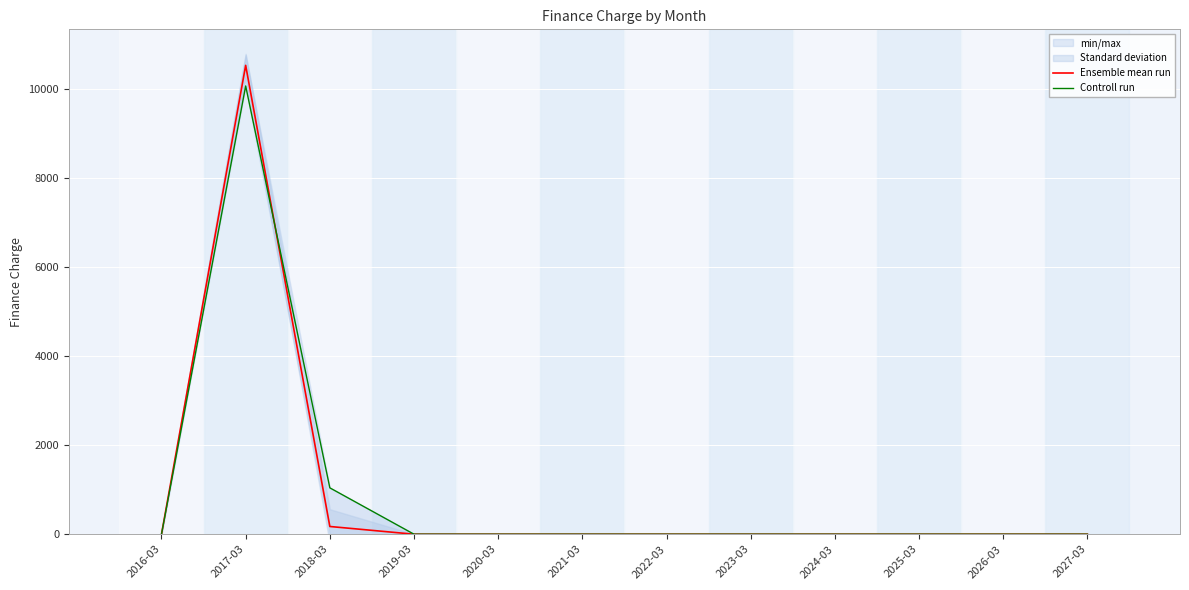

What is the average value of the Controll run series?

926.4